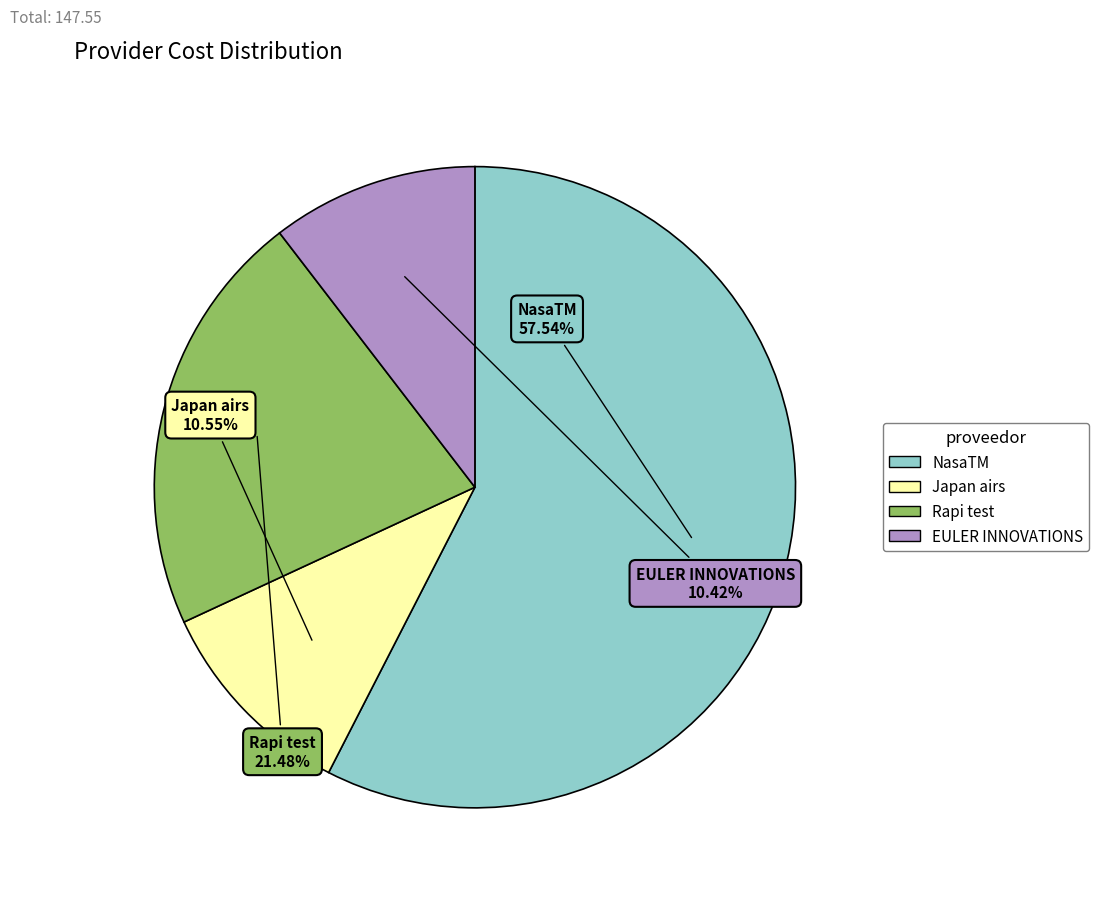

What is the total percentage of EULER INNOVATIONS and Japan airs?

21.0%